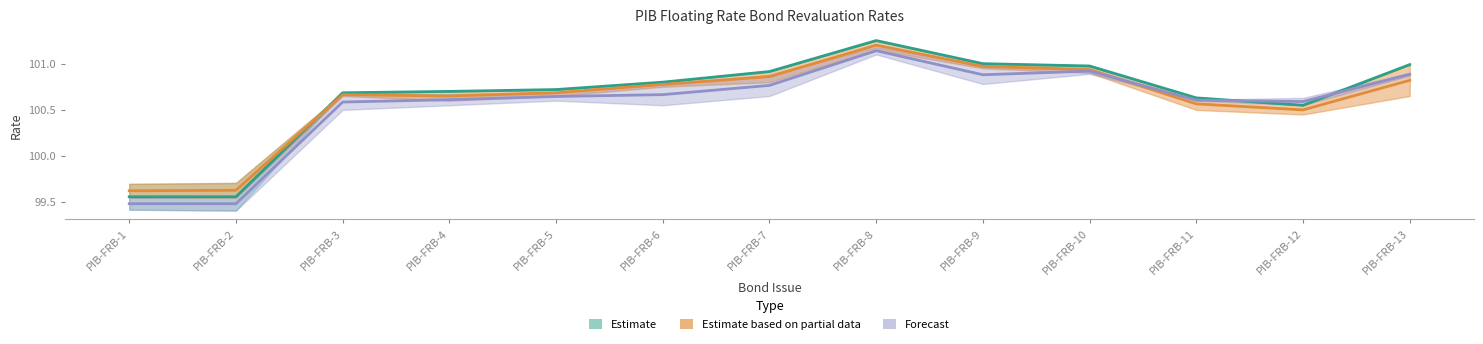

The value of JSCM at PIB-FRB-12 is 165.9. True or false?

False